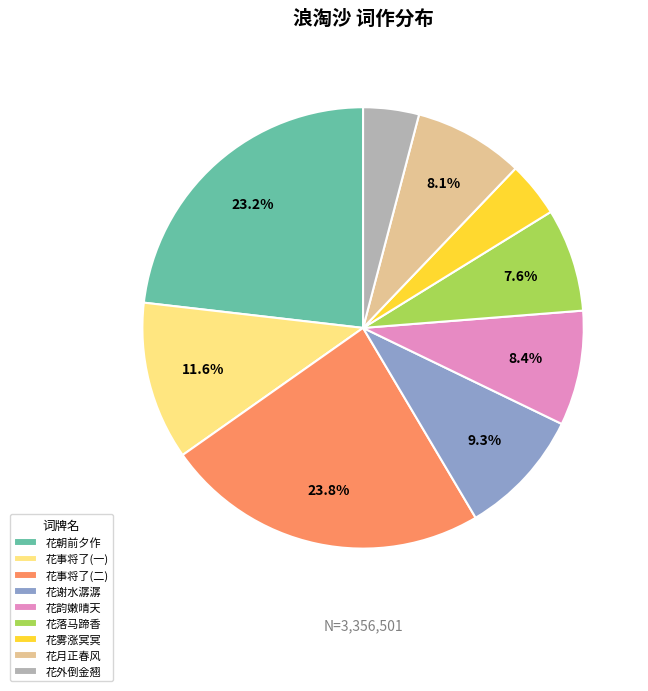

Which slice is the largest?

花事将了(二)